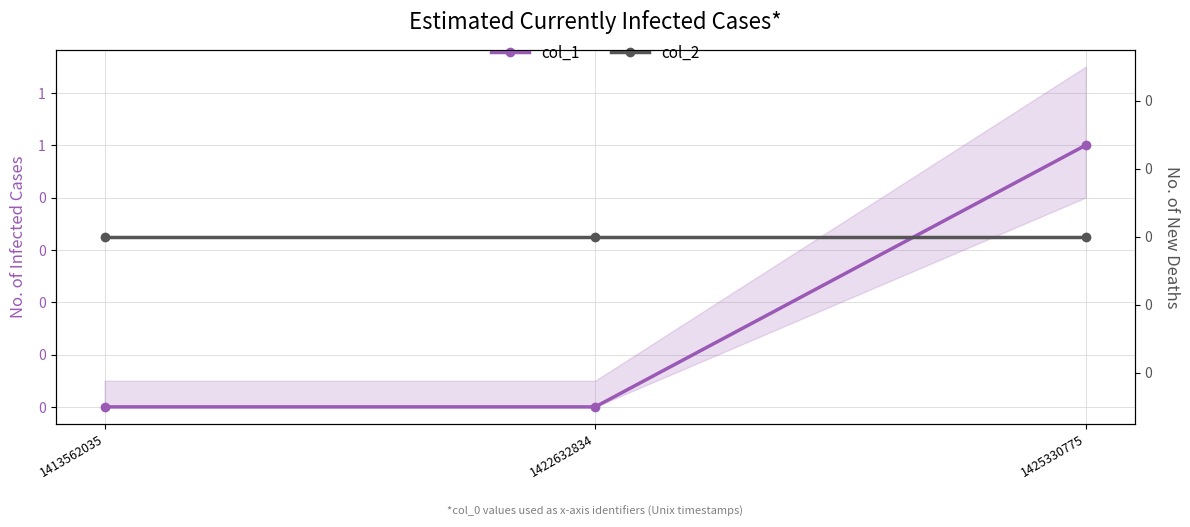

What is the maximum value for col_1?

1